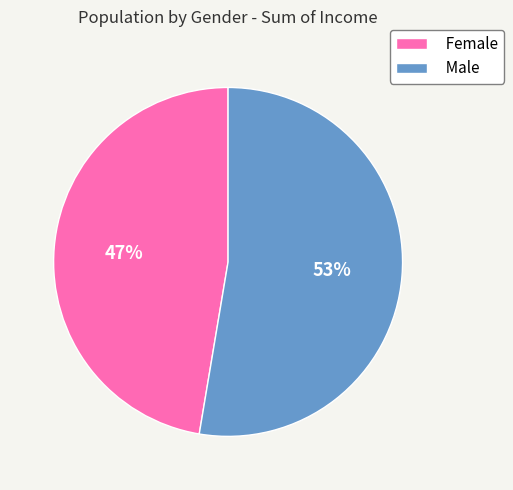

How many slices are in this pie chart?

2